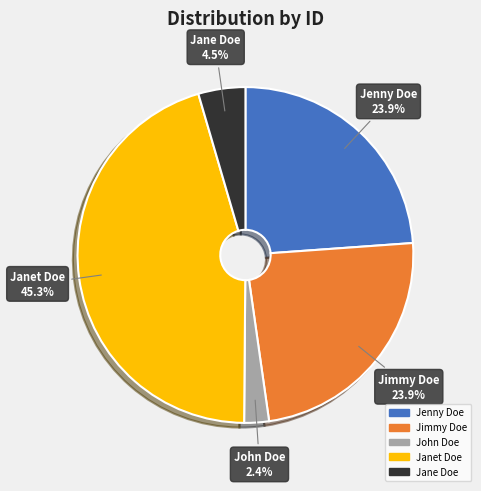

To the nearest percent, what is the combined percentage of John Doe and Jenny Doe?

26%